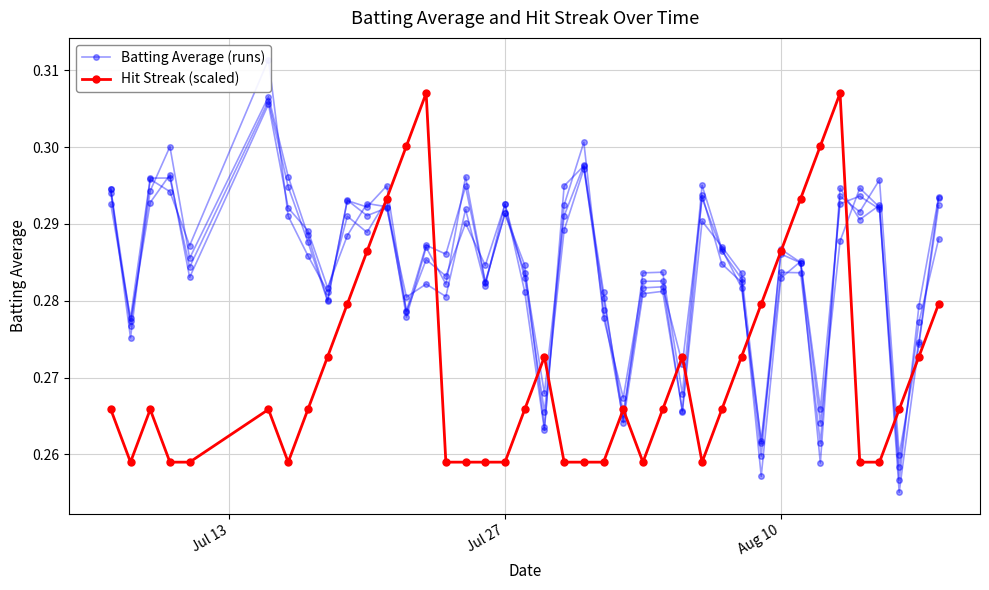

What is the average value of the Batting Average (runs) series?

0.3